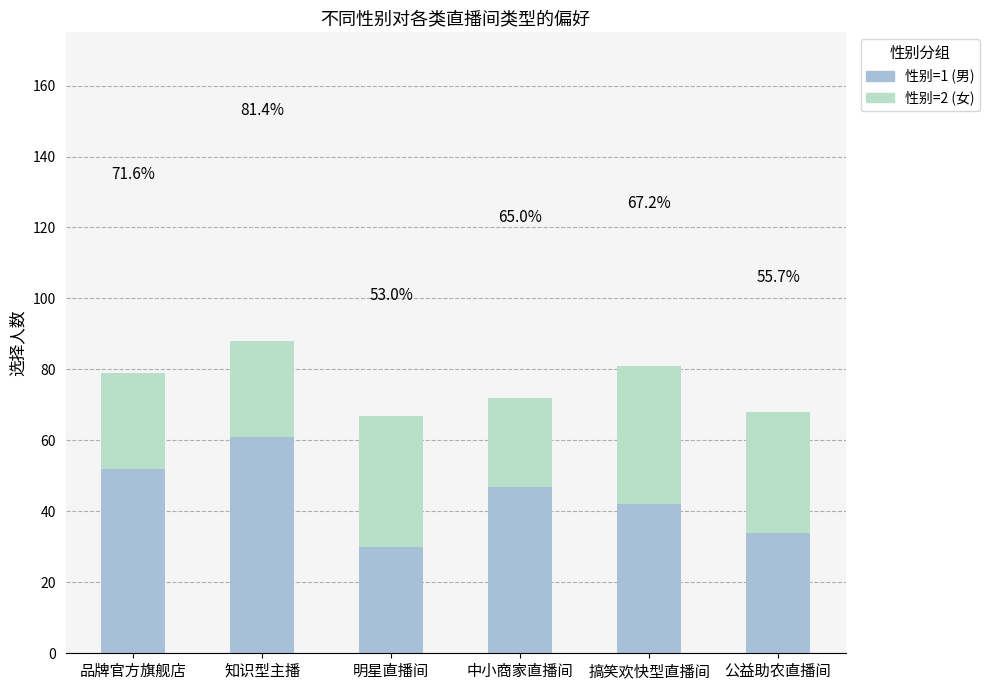

What value does the 性别=1 (男) series have at 知识型主播, to the nearest 5?

60